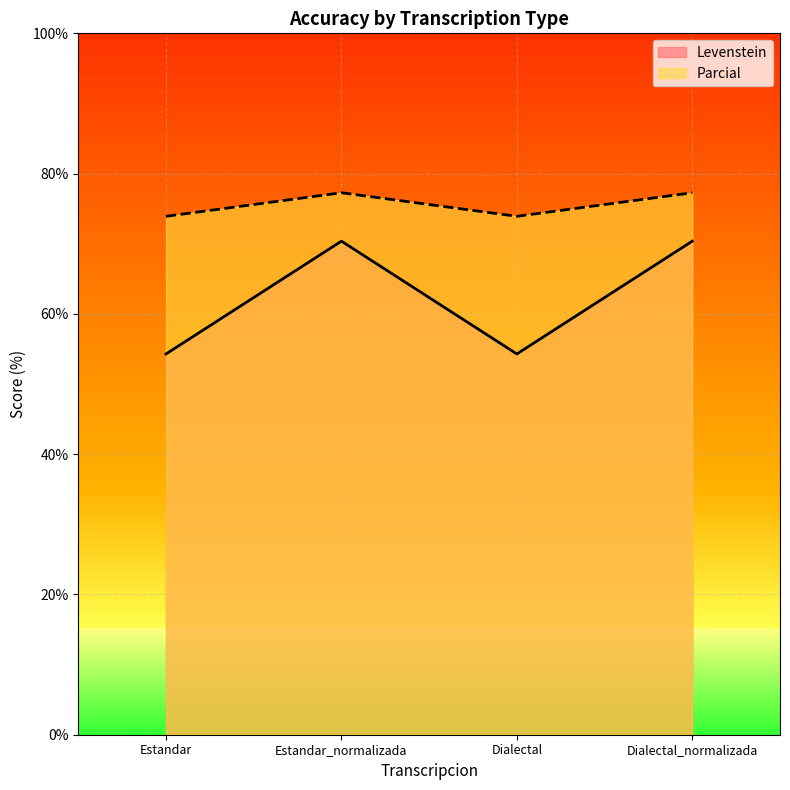

True or false: Parcial has more than 2 points higher than both neighbors.

False